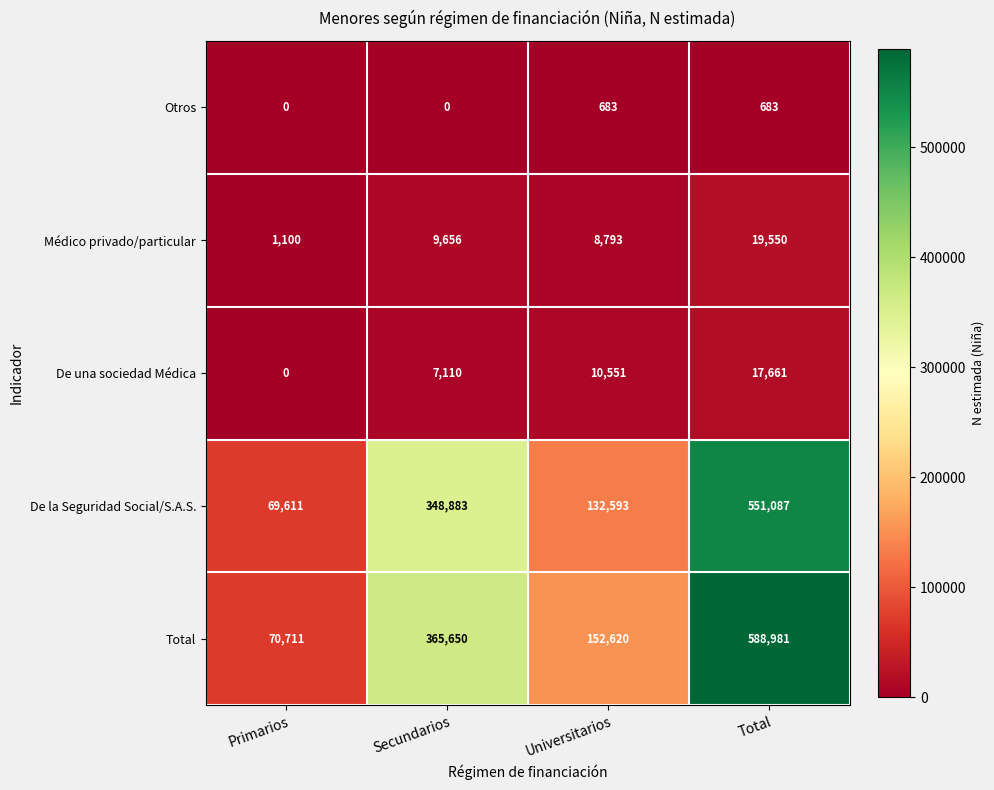

List the labels in order of De una sociedad Médica value, smallest first.

Primarios, Secundarios, Universitarios, Total